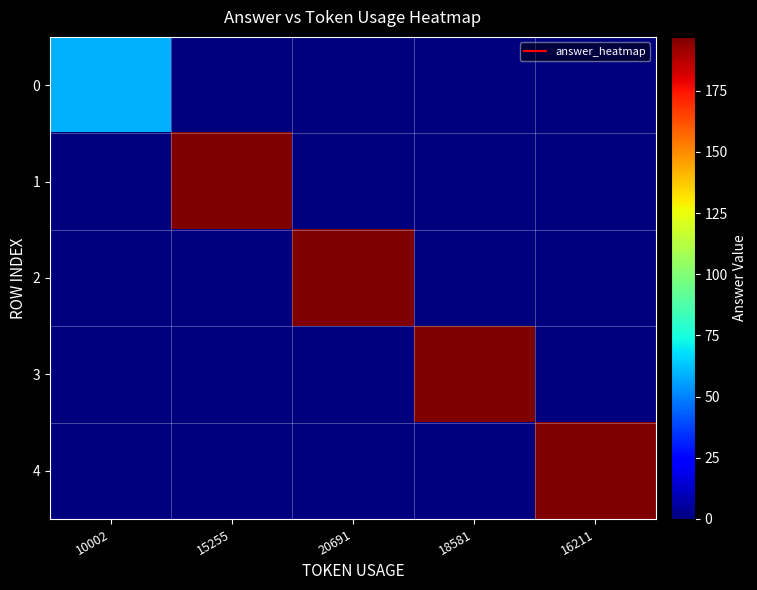

Rank the series by their maximum value, from lowest to highest.

0, 1, 2, 3, 4